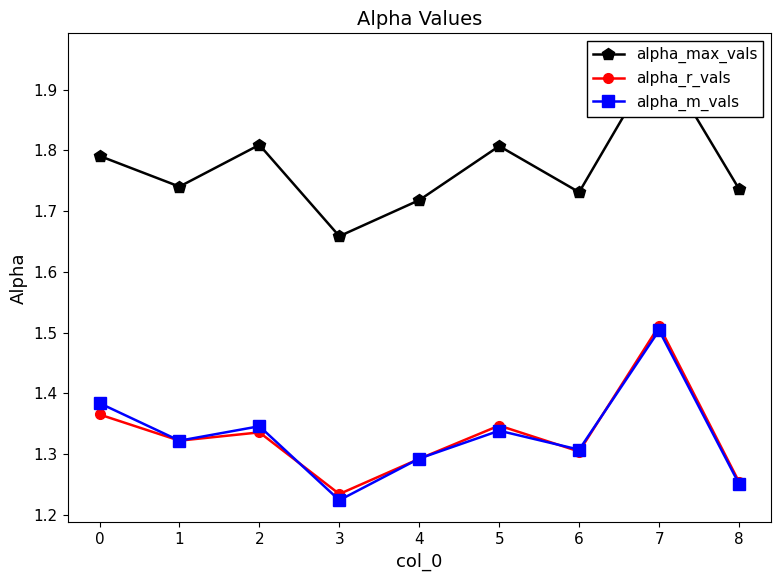

What is the maximum value for alpha_max_vals?

2.0